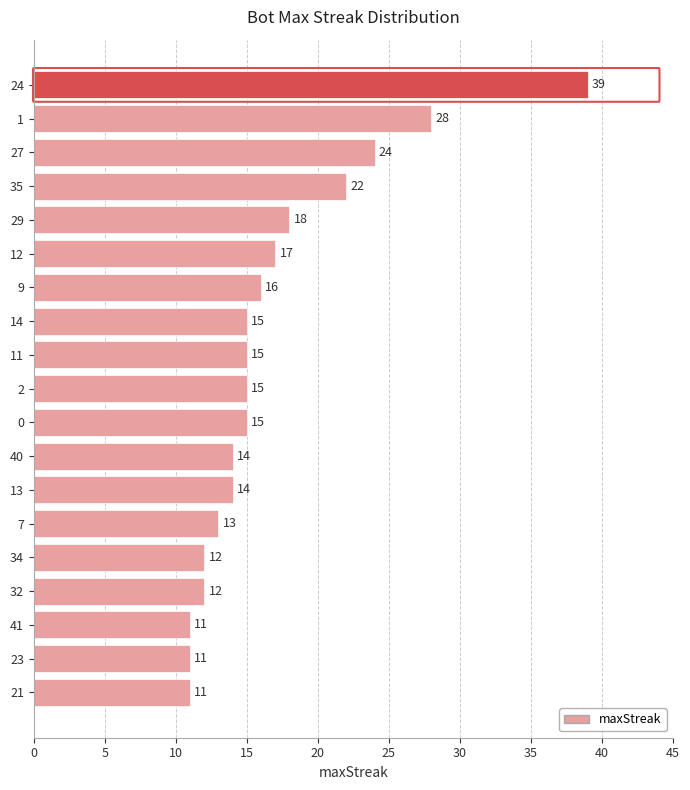

What is the minimum value shown in the chart?

11